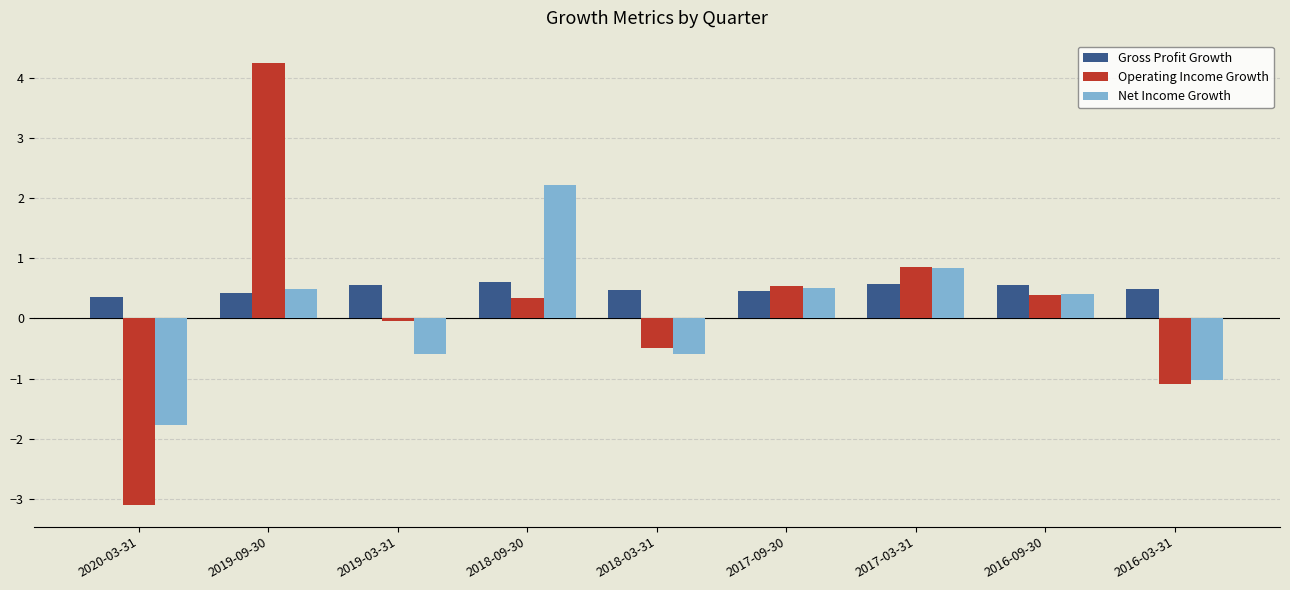

What is the average value of the Net Income Growth series?

0.1